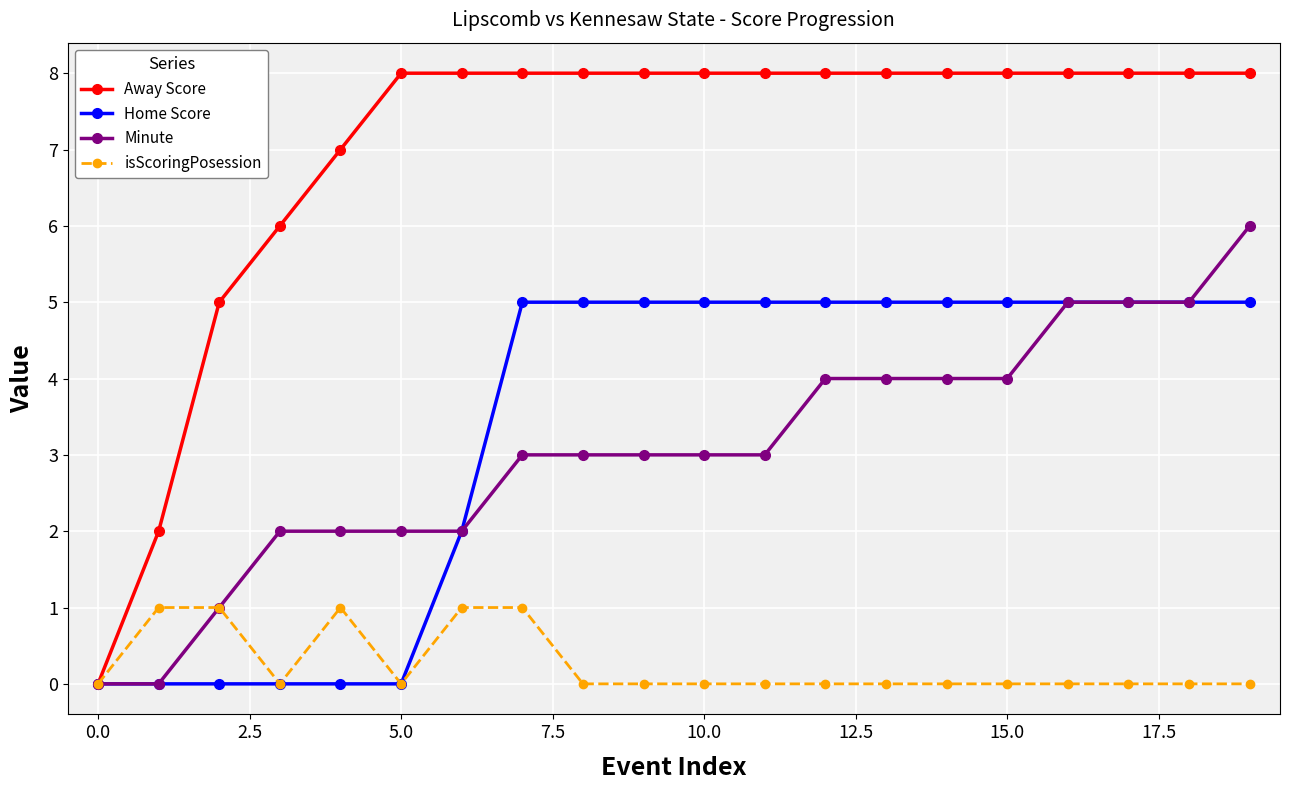

Which series has the largest range (max minus min)?

Away Score